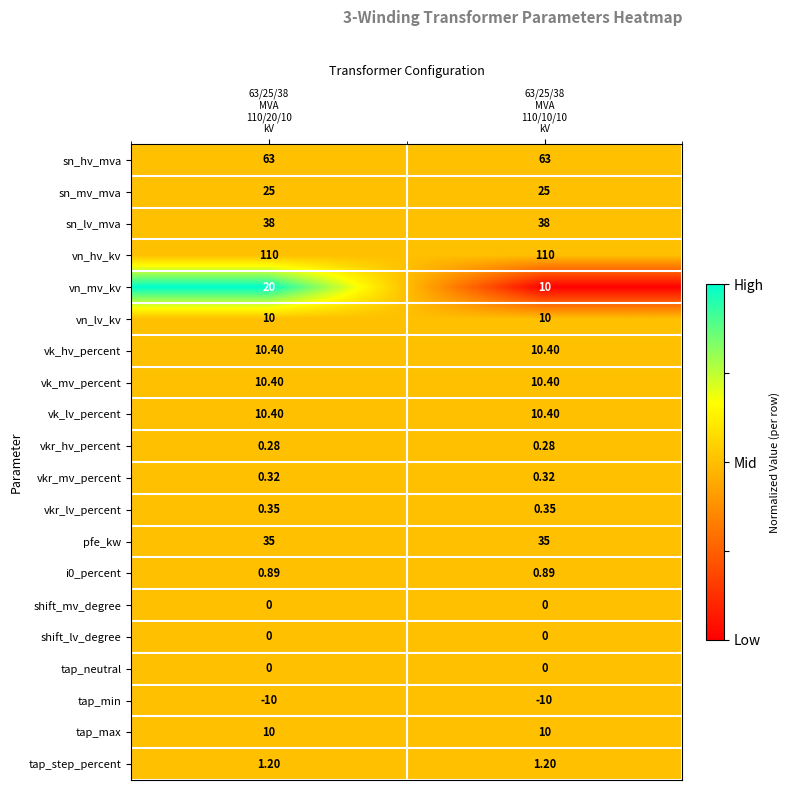

Which series has the largest range (max minus min)?

vn_mv_kv